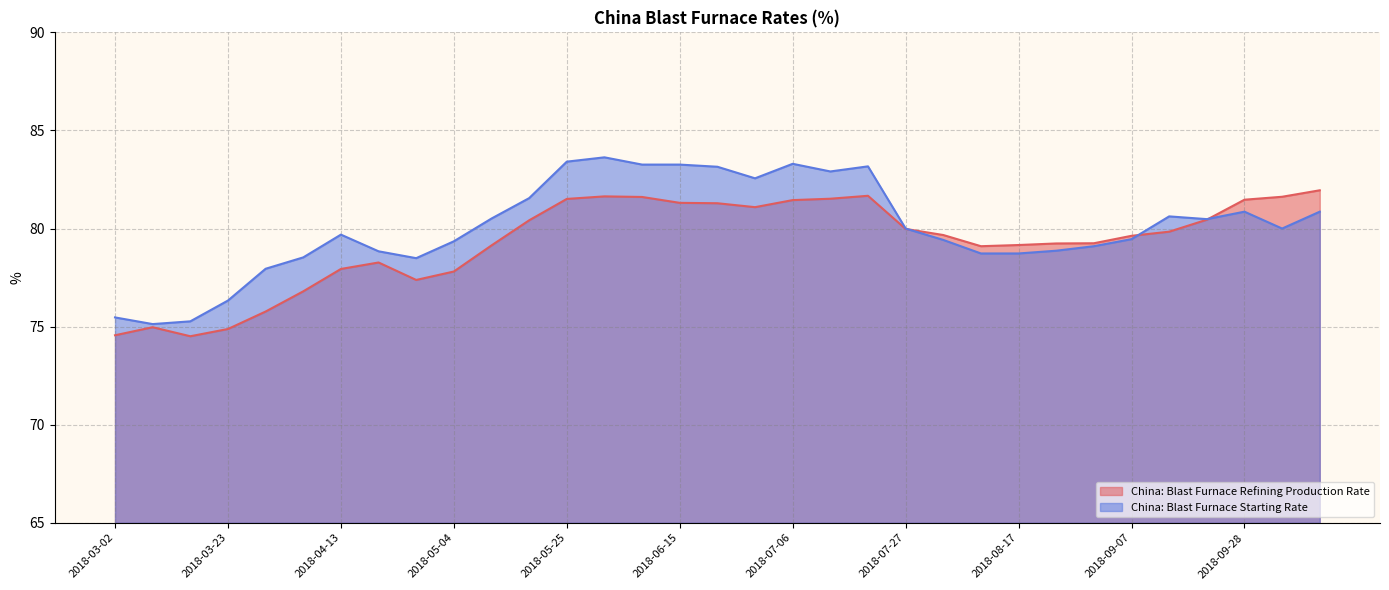

In China: Blast Furnace Starting Rate, how many points are lower than both neighbors (excluding endpoints)?

6